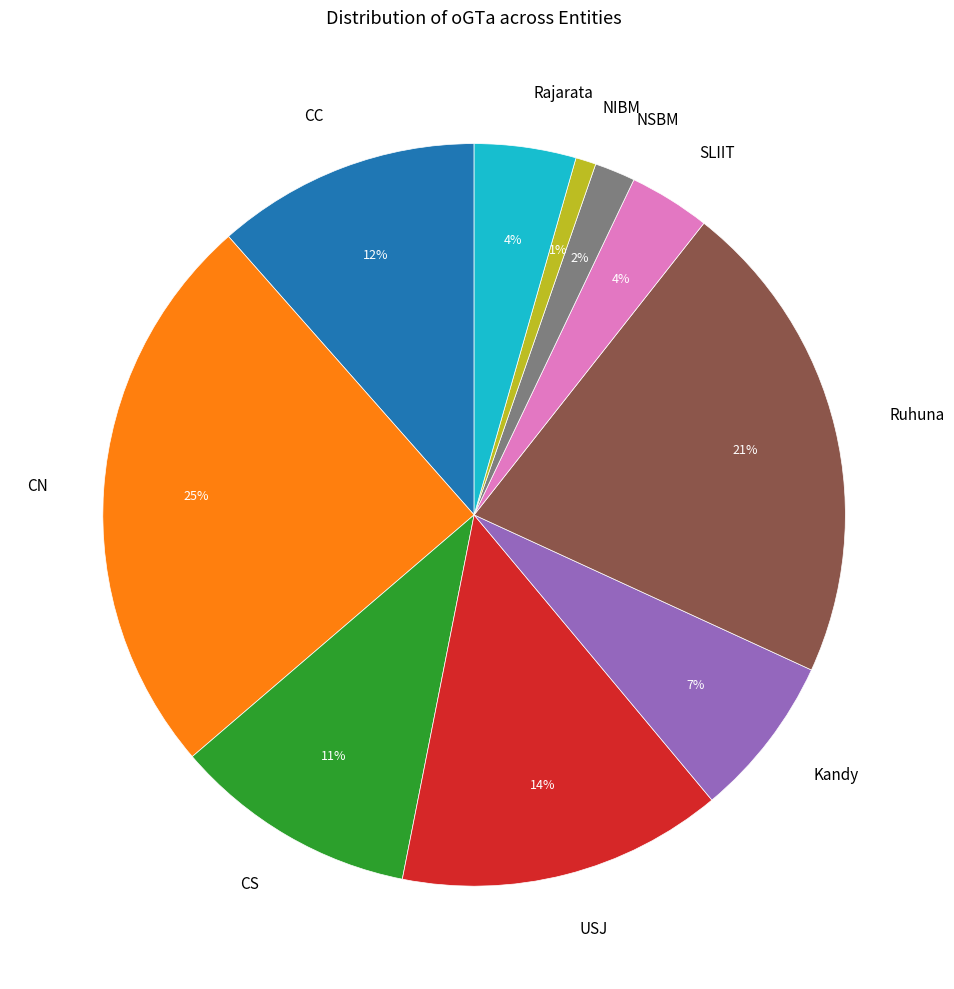

What percentage is the NSBM slice, to the nearest percent?

2%